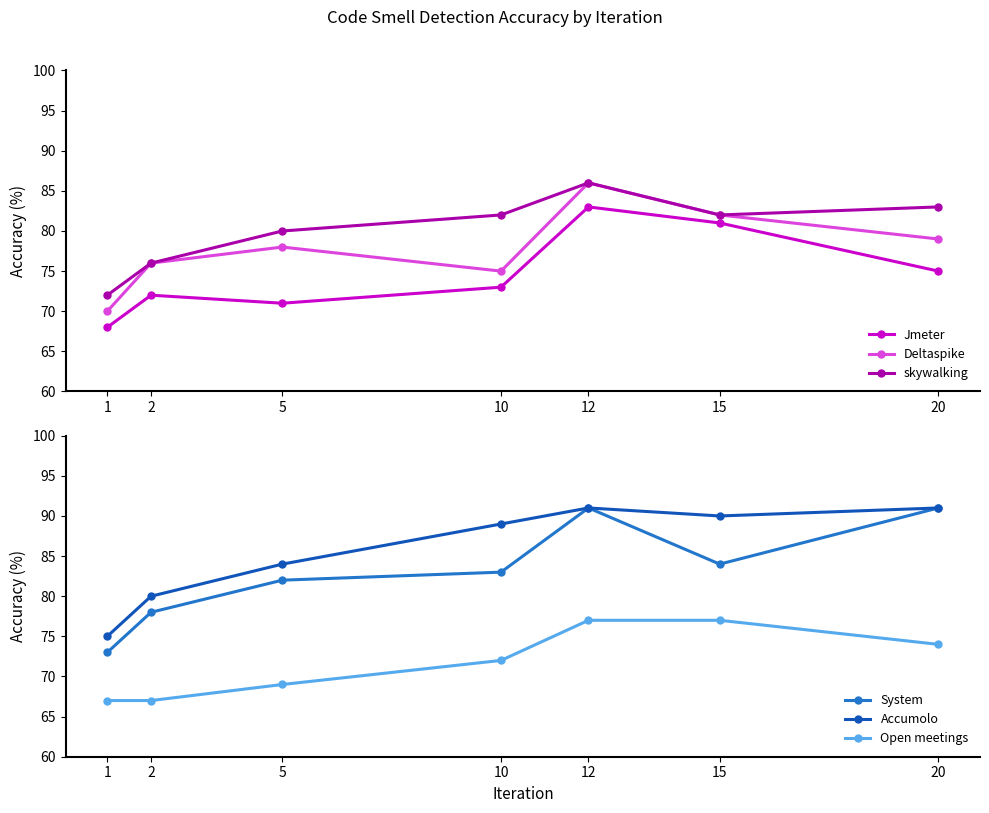

List the series in order of their peak value, highest first.

System, Accumolo, Deltaspike, skywalking, Jmeter, Open meetings